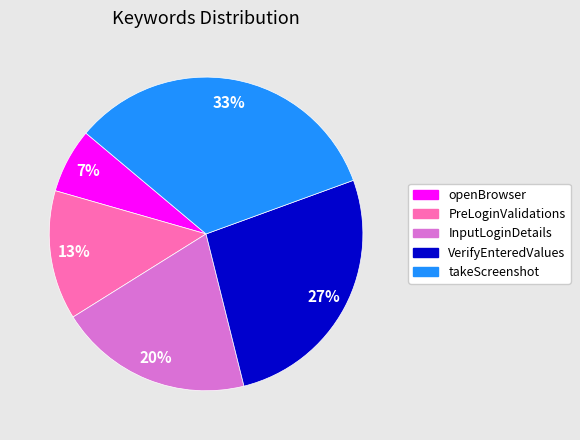

Is it true that openBrowser is 18% of the pie?

False